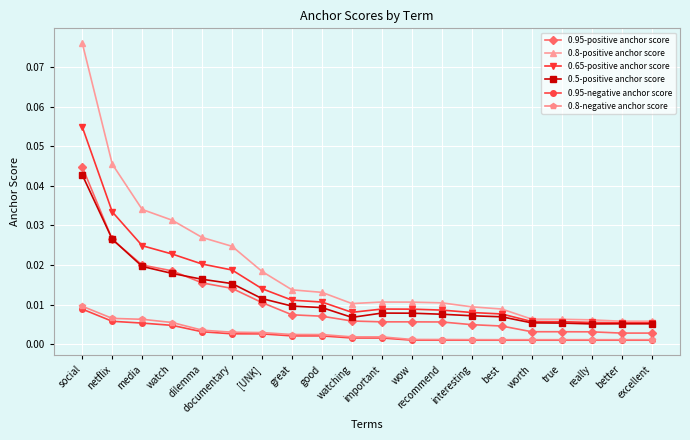

True or false: 0.65-positive anchor score and 0.95-positive anchor score intersect in this chart.

False